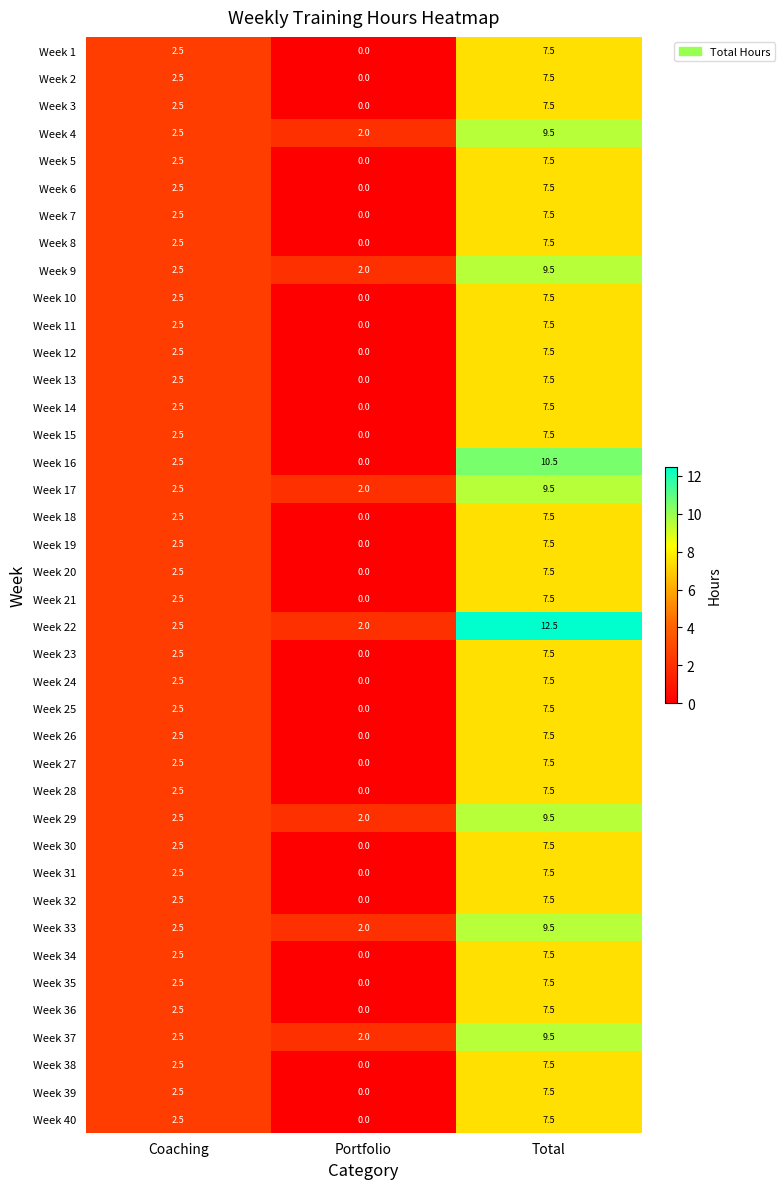

The value of Week 34 at Coaching is 1.2. True or false?

False